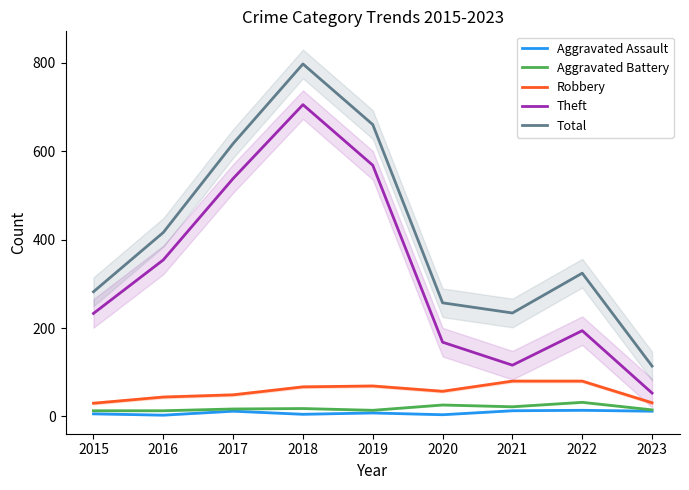

Where does the Aggravated Assault series first go above 8?

2017